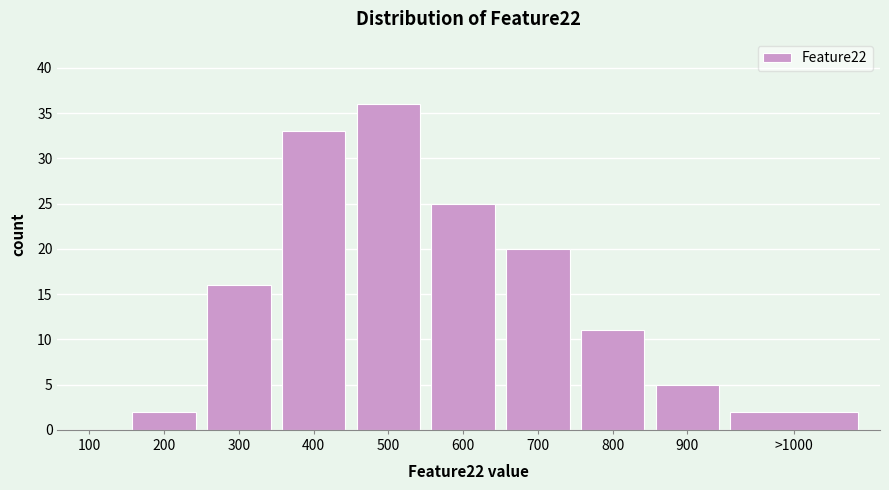

Reading left to right, extract all data points from this chart.

100=0	200=2	300=16	400=33	500=36	600=25	700=20	800=11	900=5	>1000=2